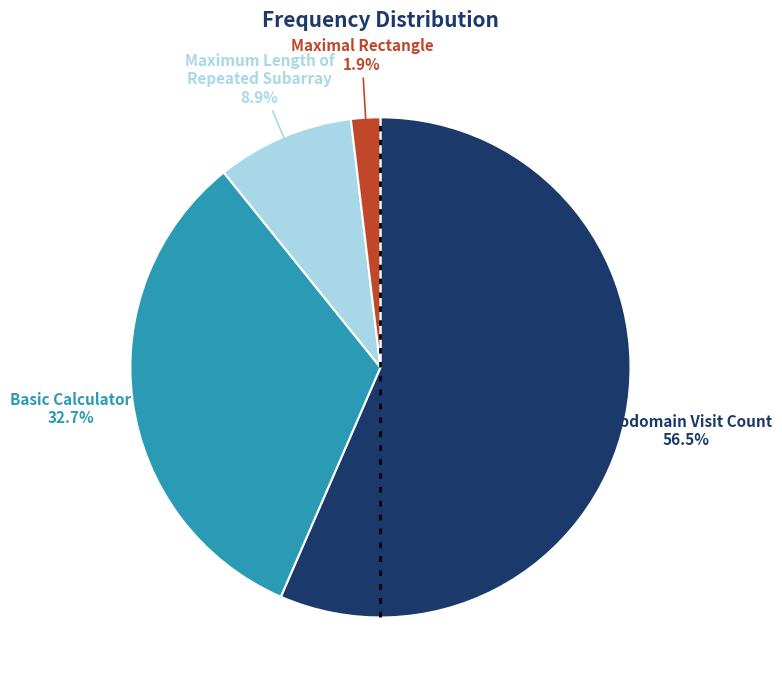

Is it true that Basic Calculator is 42% of the pie?

False